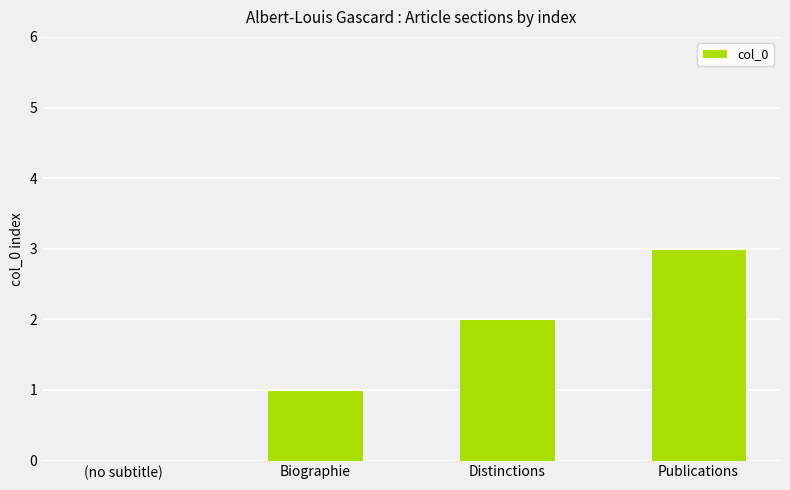

What is the sum of all values?

6